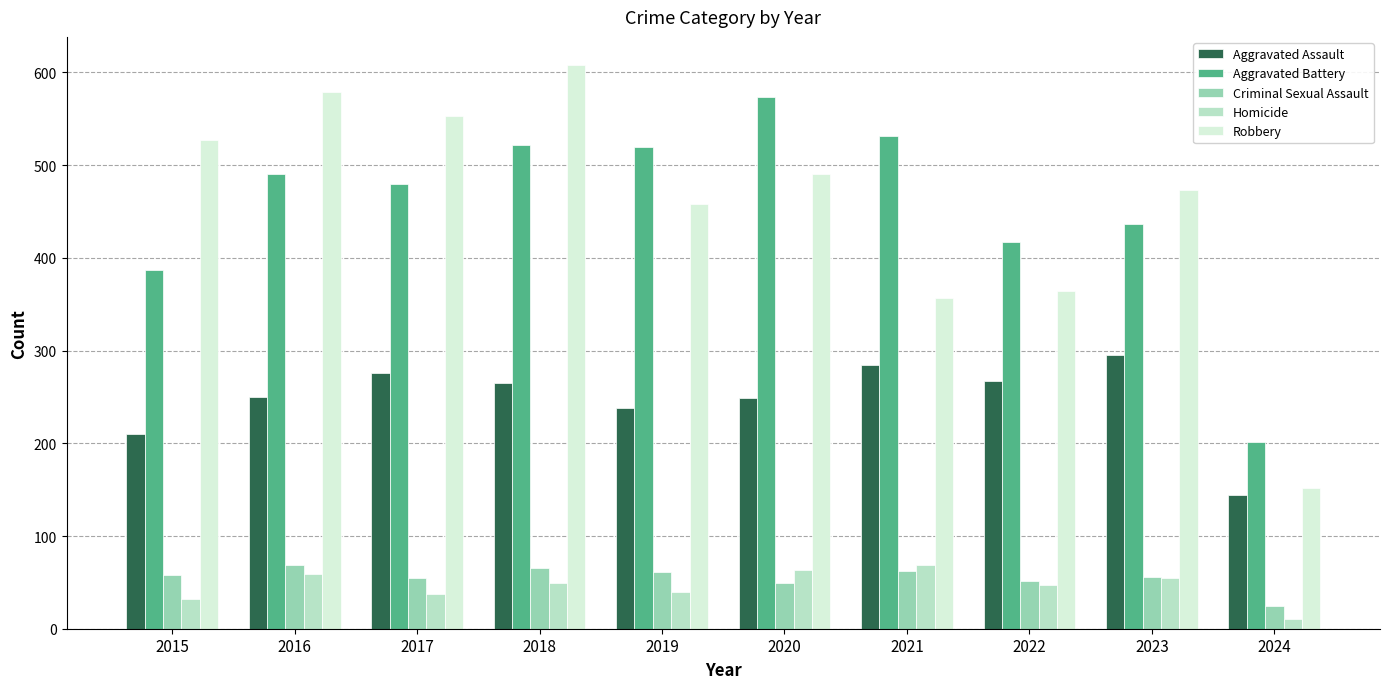

At which category does the chart reach its peak across all series?

2018